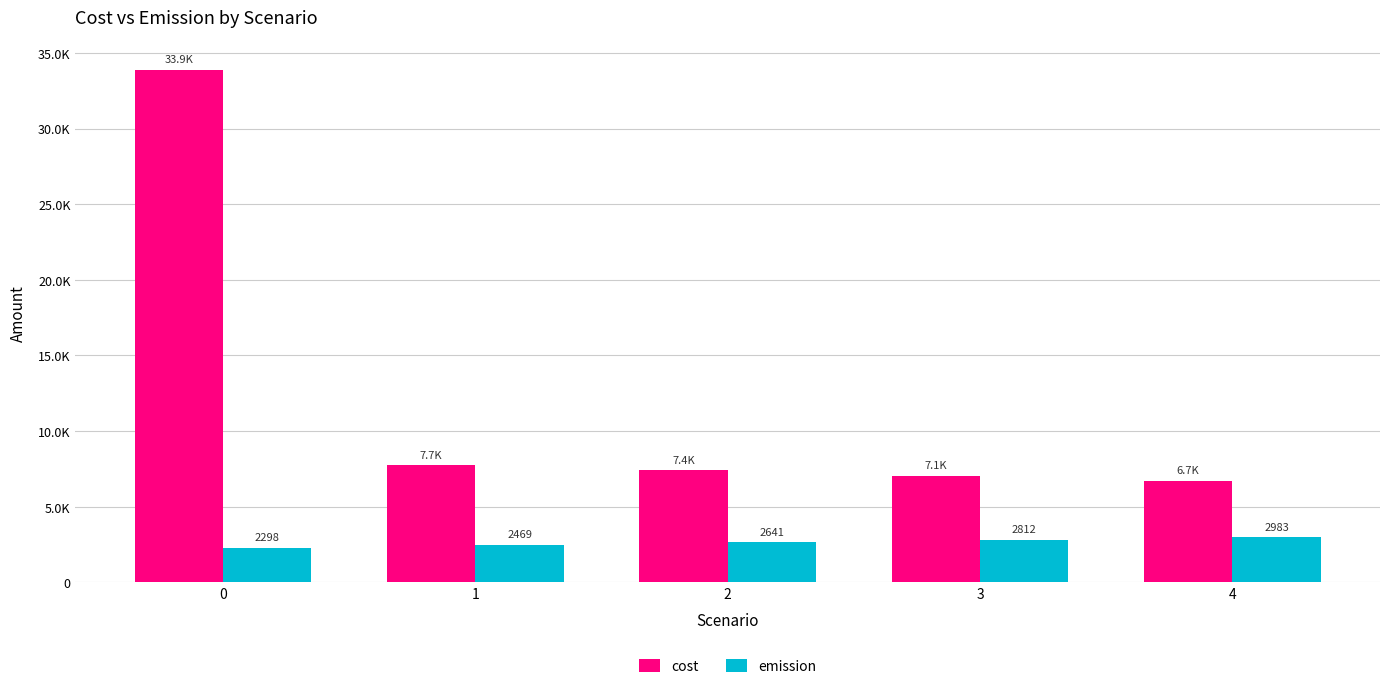

What are all the series names shown in the legend?

cost, emission